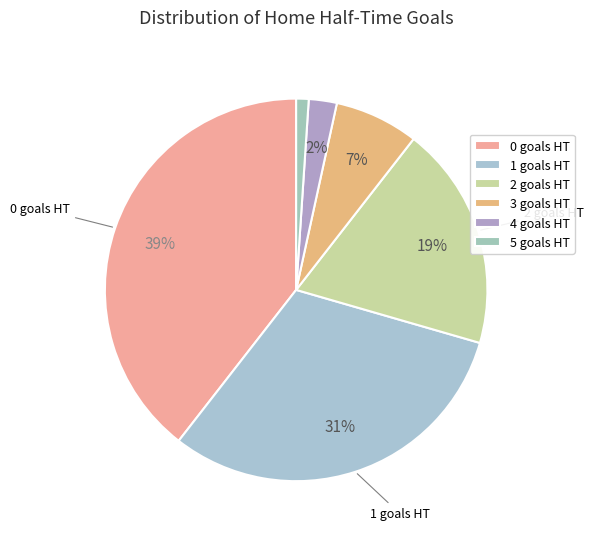

How many segments does this pie chart have?

6